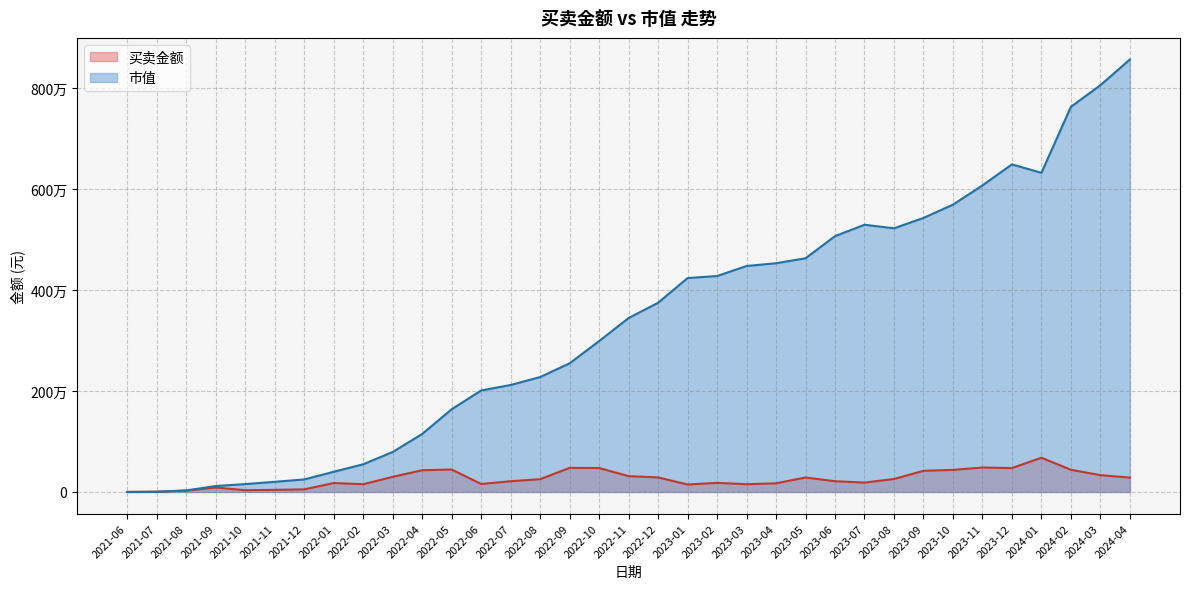

True or false: 买卖金额 has a value of 348570.7 at 2023-06.

False